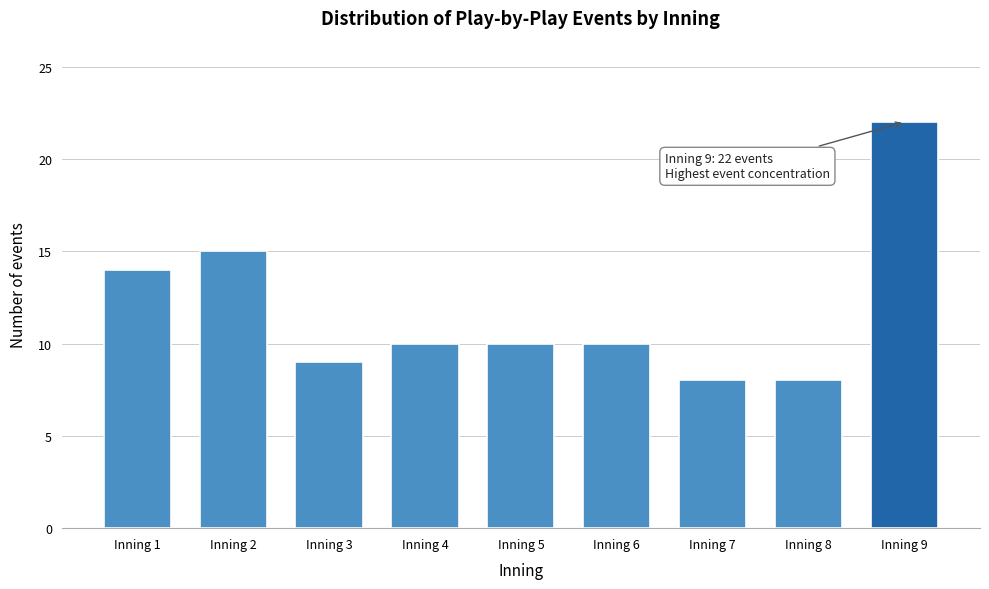

Reading right to left, list all the values displayed in this chart.

Inning 9=22	Inning 8=8	Inning 7=8	Inning 6=10	Inning 5=10	Inning 4=10	Inning 3=9	Inning 2=15	Inning 1=14